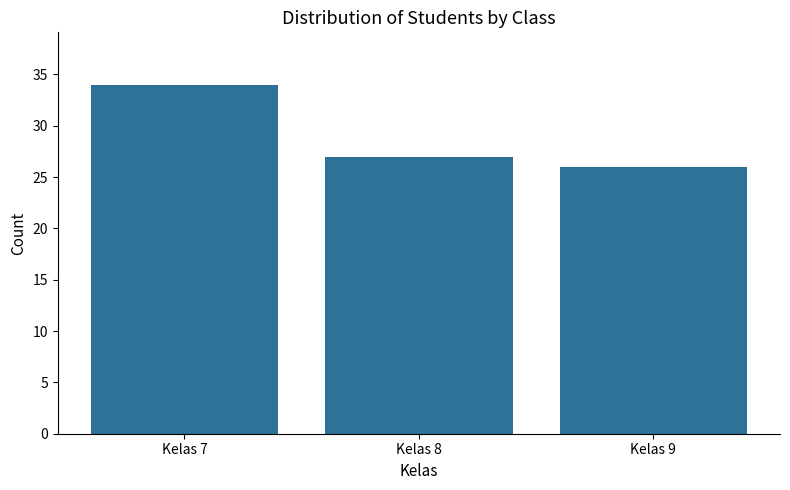

Rank the categories by value from lowest to highest.

Kelas 9, Kelas 8, Kelas 7